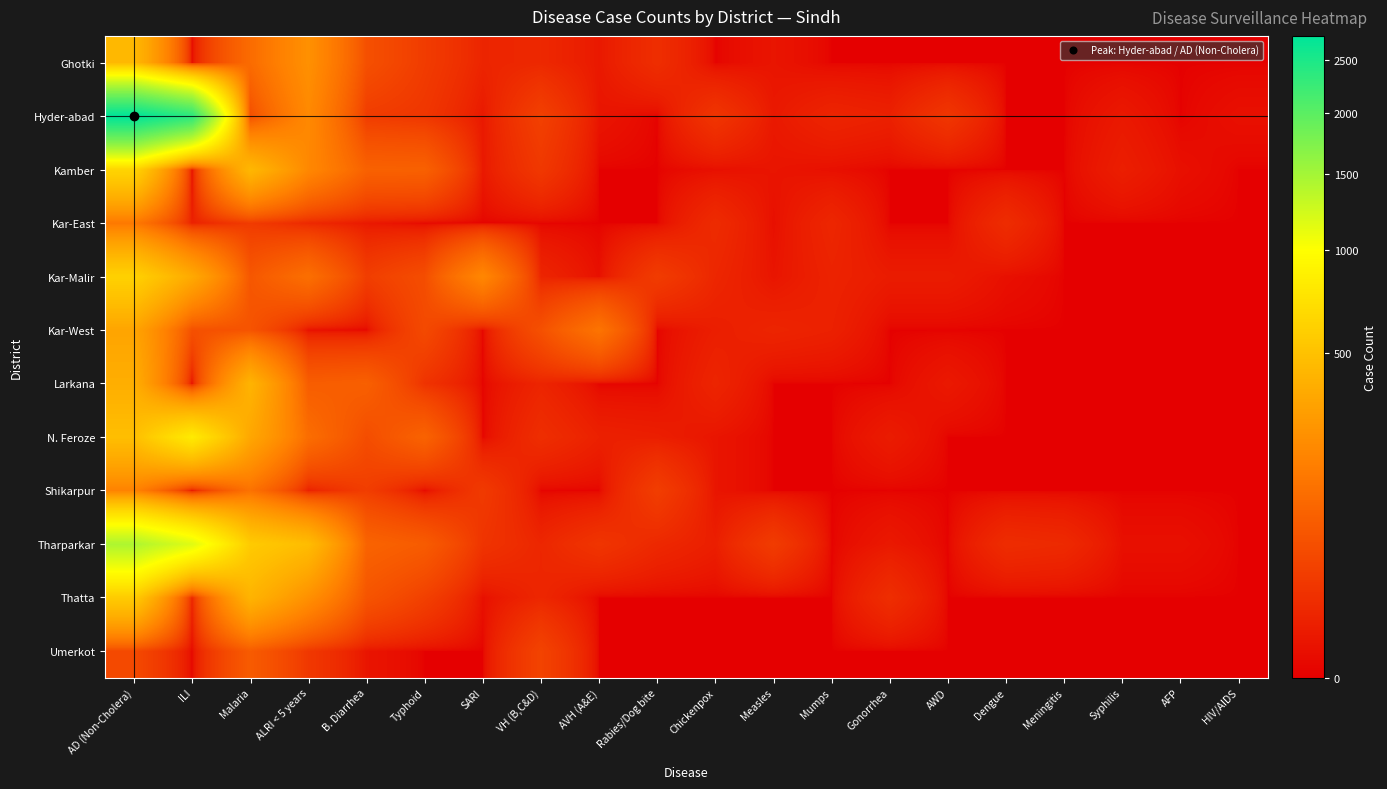

At how many categories does at least one series exceed 2477?

1